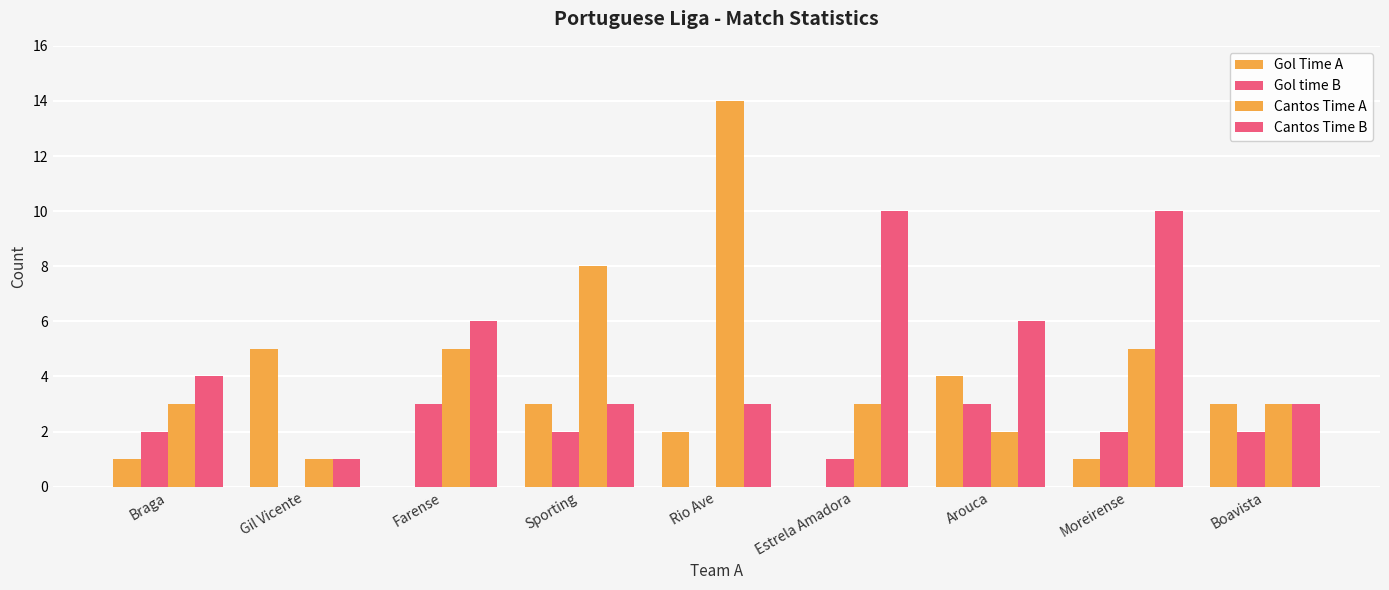

What is the label of the 5th bar from the right?

Rio Ave